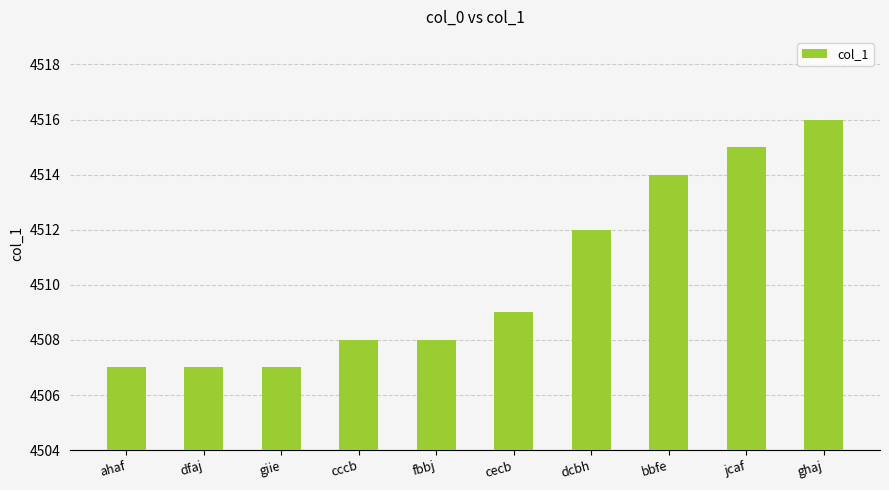

What is the maximum value shown in the chart?

4516